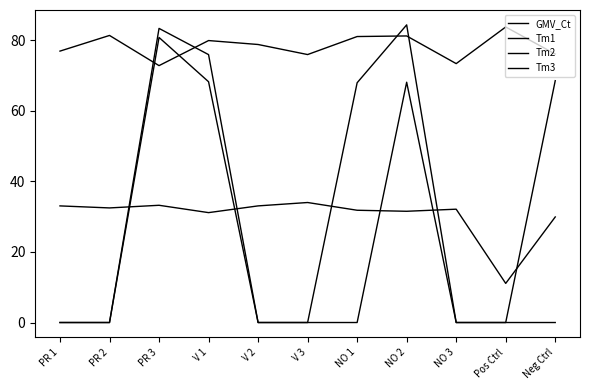

What is the maximum value shown in the chart?

84.4